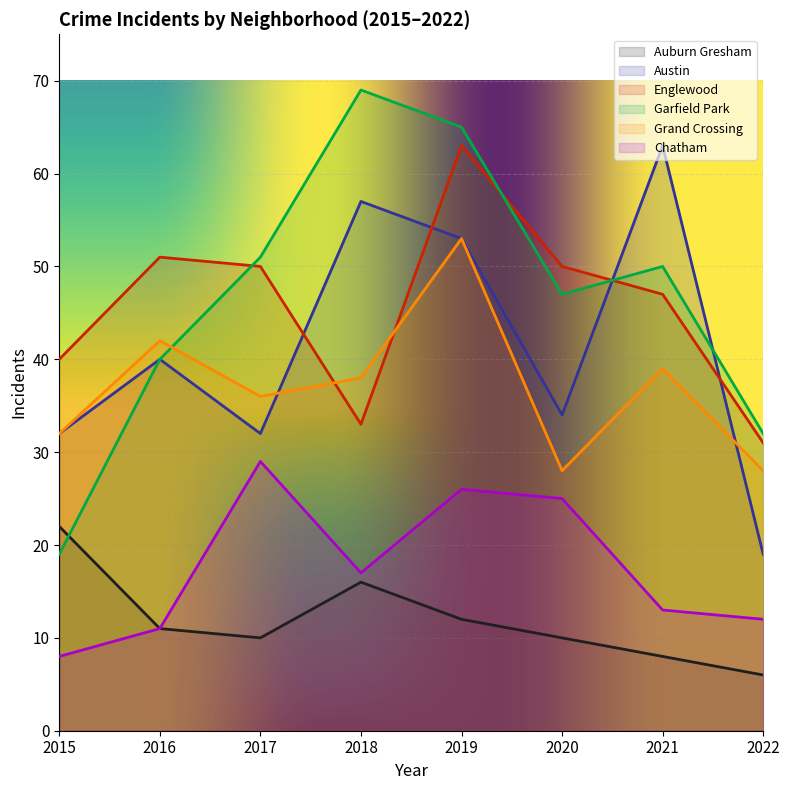

What is the spread (max minus min) of values at 2016?

40